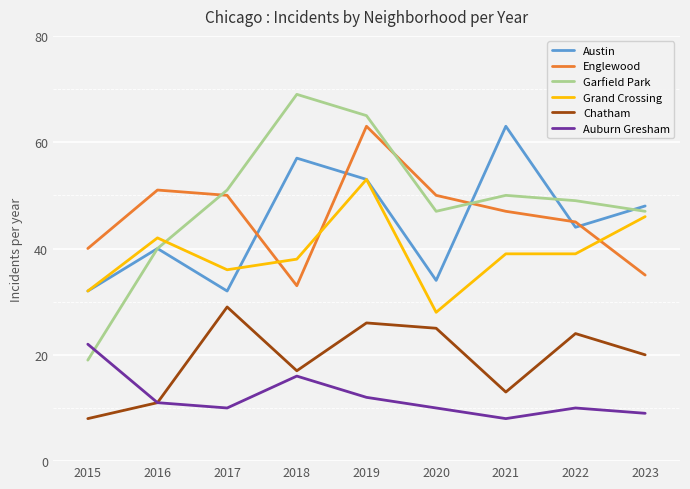

Where is the first local maximum for Garfield Park?

2018